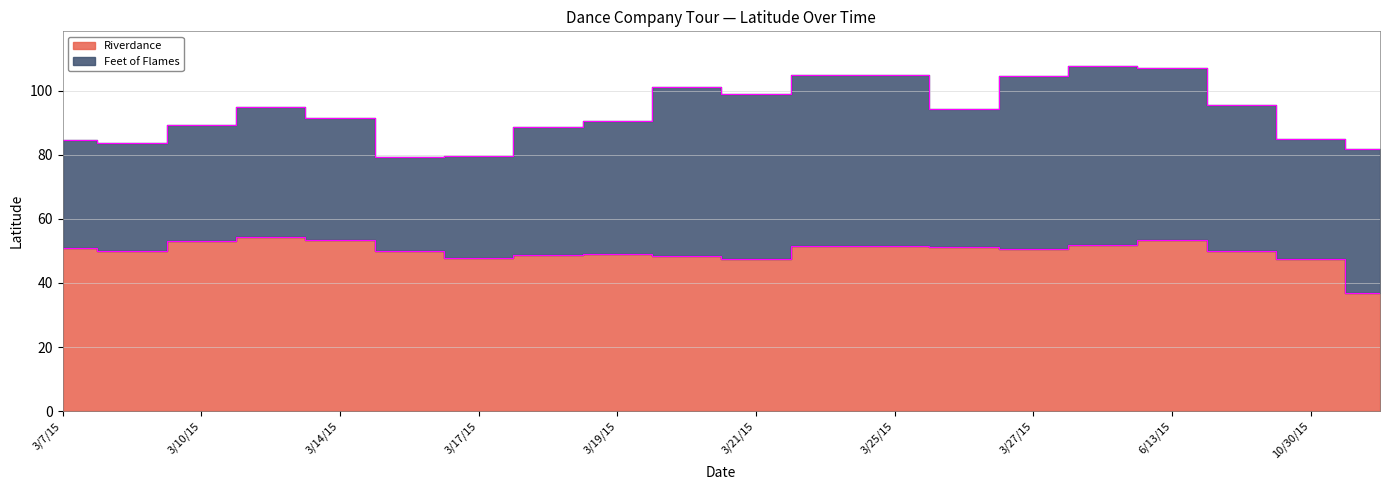

What is the difference between the maximum and minimum values?

17.6